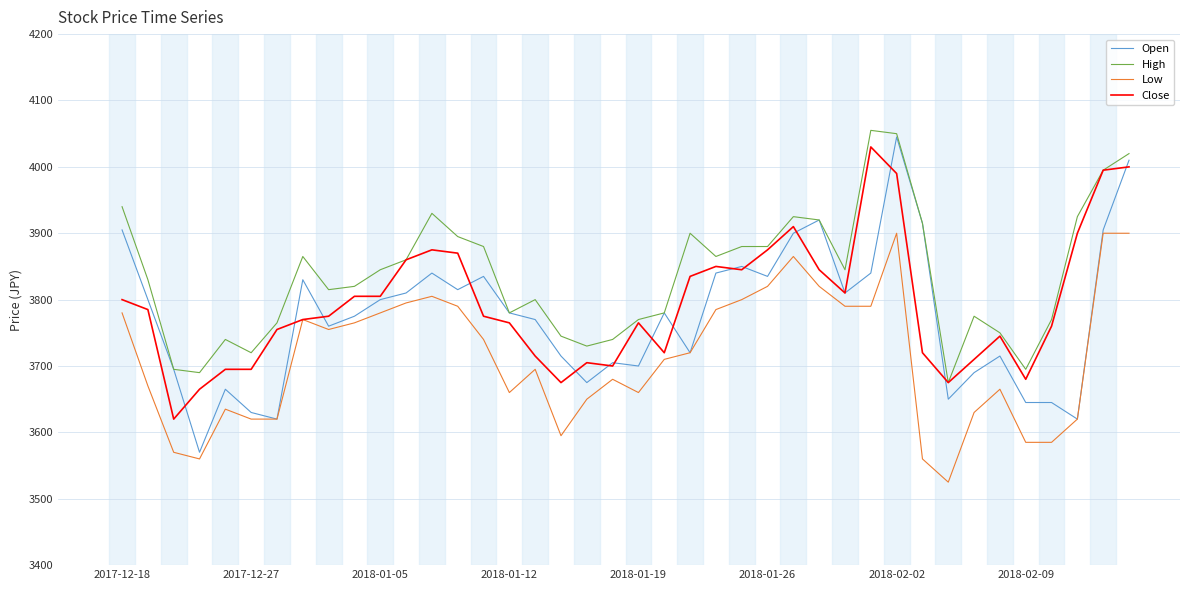

What is the sum of all High values?

153475